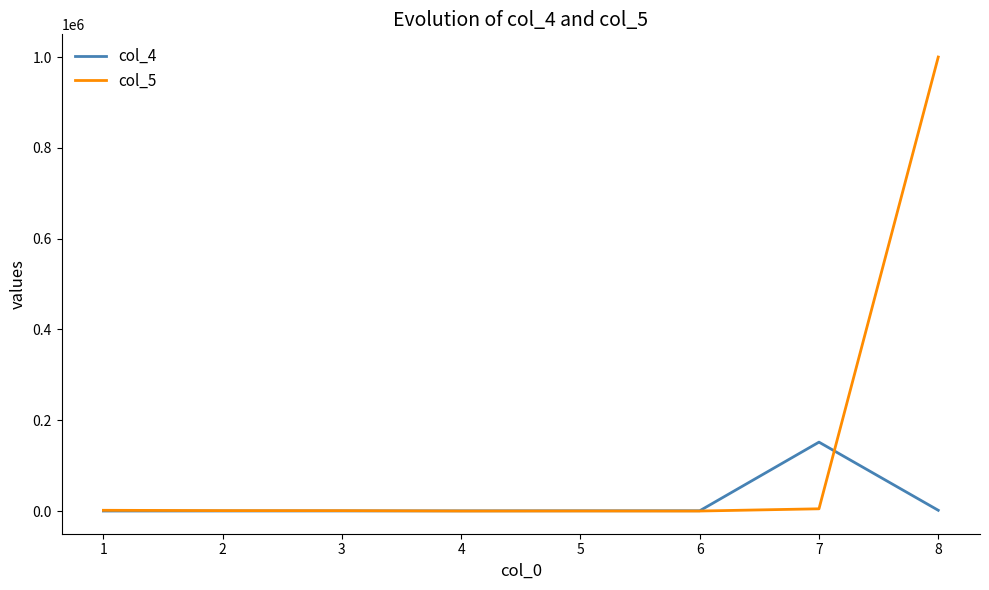

Rank the series by their average value, from lowest to highest.

col_4, col_5